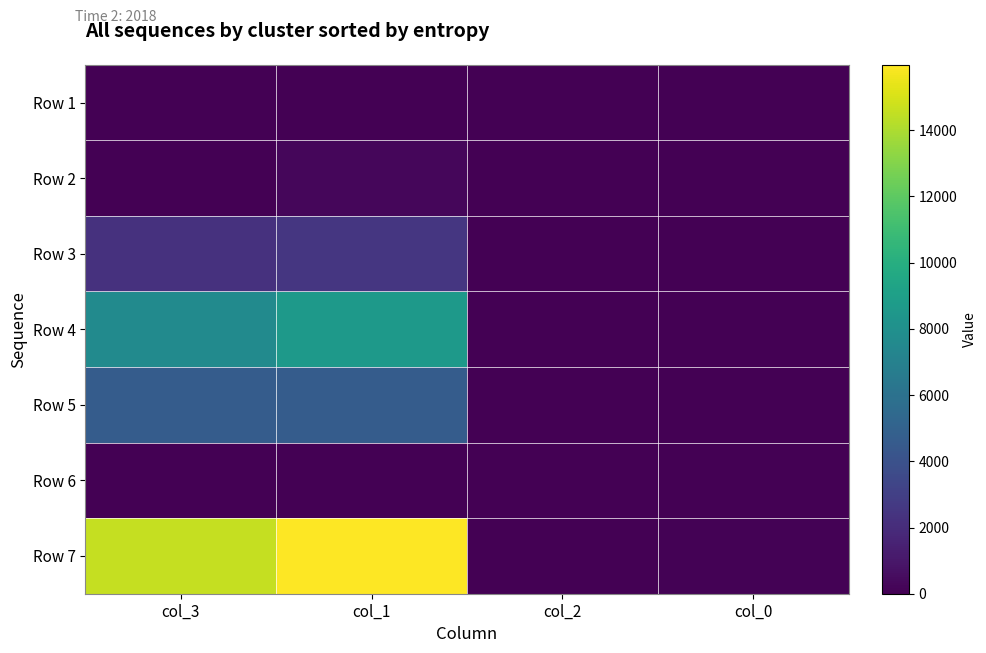

Reading left to right, list all the values displayed in this chart.

Row 1: col_3=21	col_1=0	col_2=0	col_0=0
Row 2: col_3=0	col_1=260	col_2=0	col_0=0
Row 3: col_3=2288	col_1=2520	col_2=15	col_0=18
Row 4: col_3=7617	col_1=8552	col_2=25	col_0=43
Row 5: col_3=4674	col_1=4645	col_2=20	col_0=20
Row 6: col_3=0	col_1=0	col_2=0	col_0=0
Row 7: col_3=14579	col_1=15977	col_2=60	col_0=85